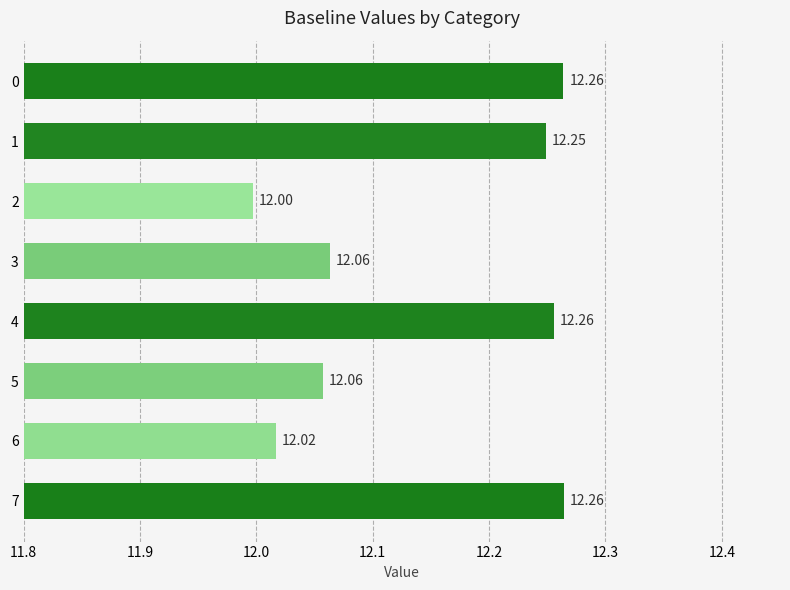

What is the ratio of the value at 7 to the value at 2?

1.0